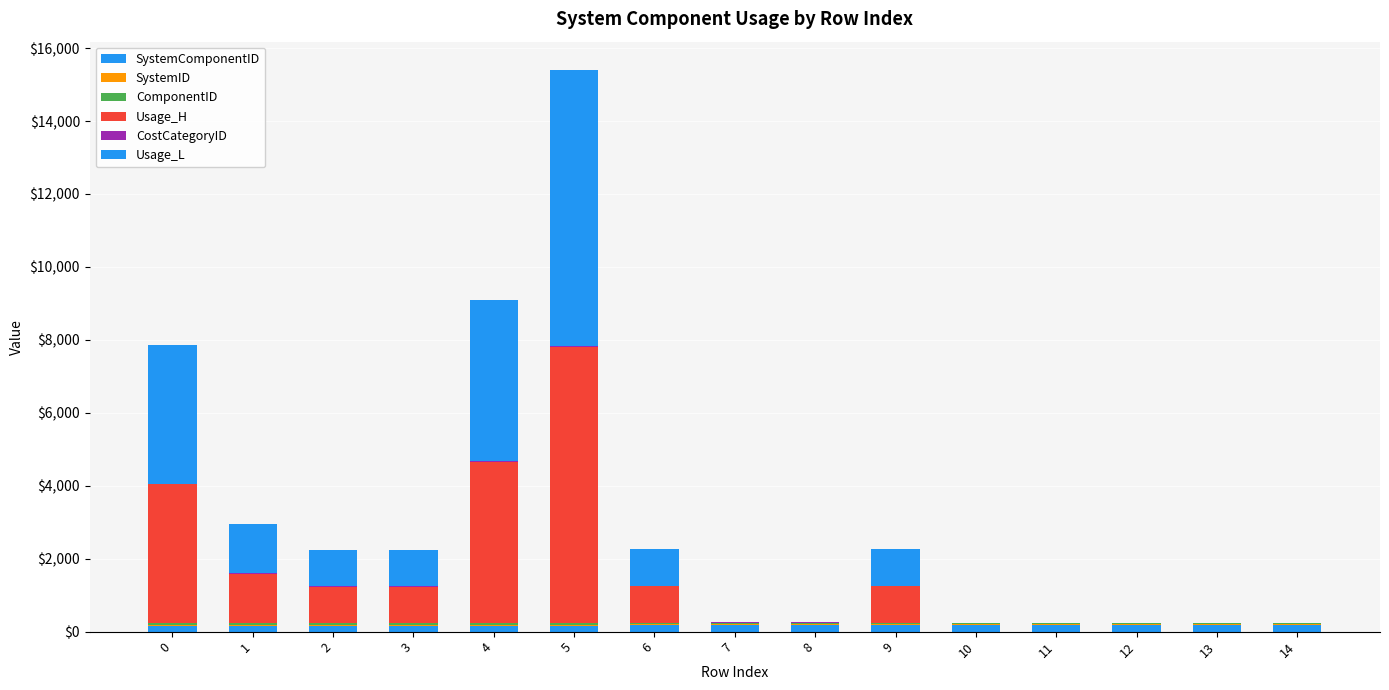

At which category is the sum across all series the highest?

5